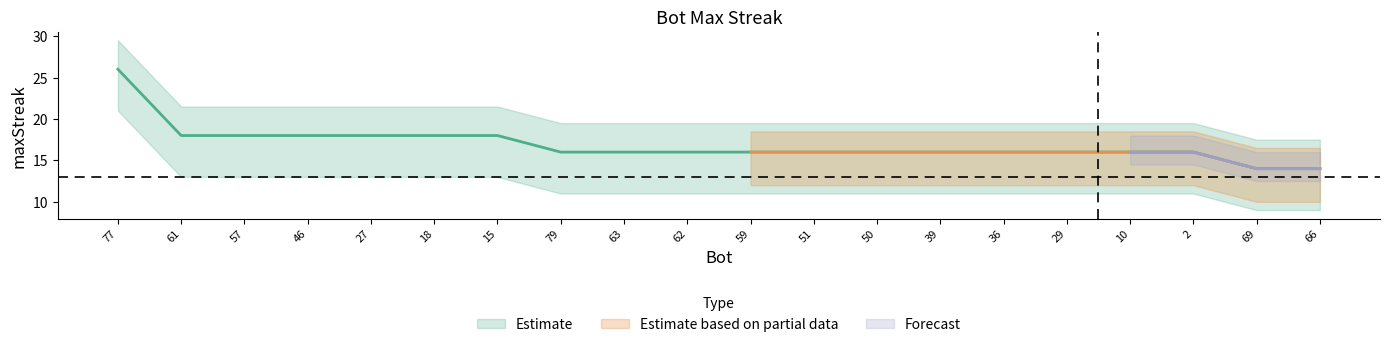

Does the chart have visible grid lines?

No